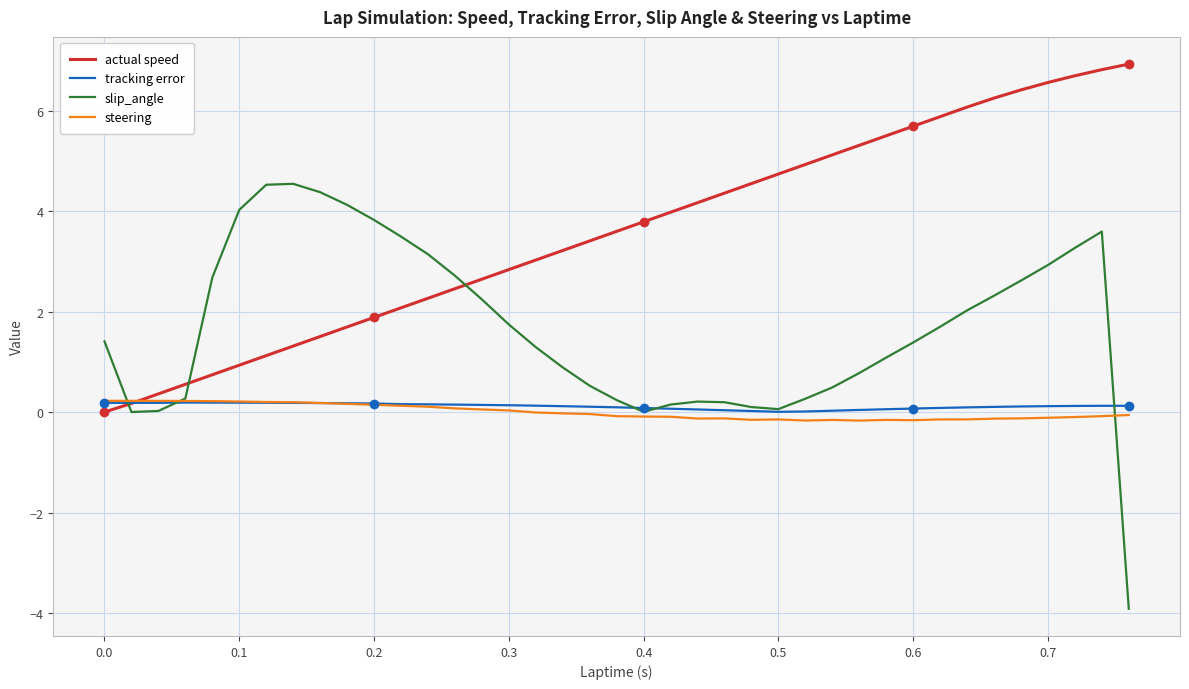

Which series has the largest total across all categories?

actual speed